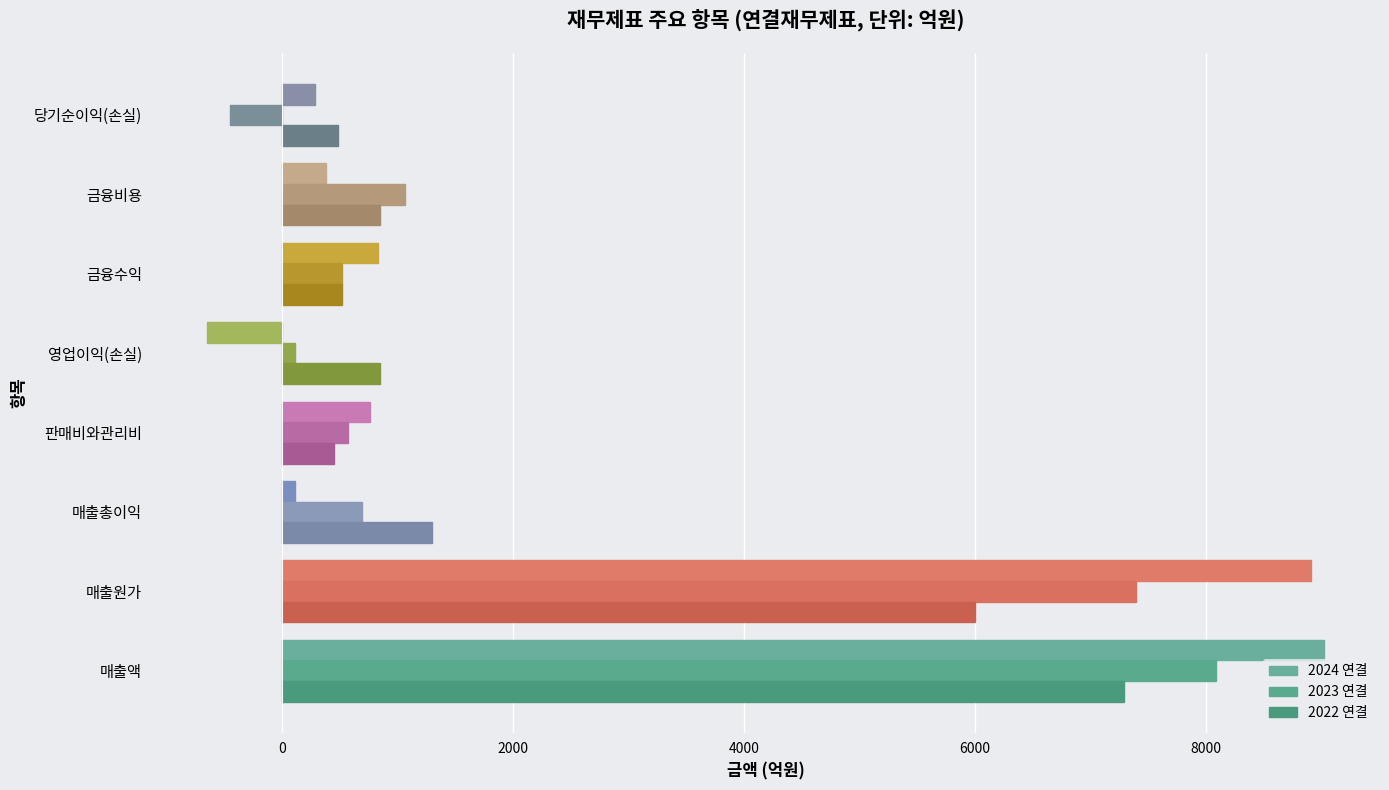

At which label does 2024 연결 reach its peak?

매출액